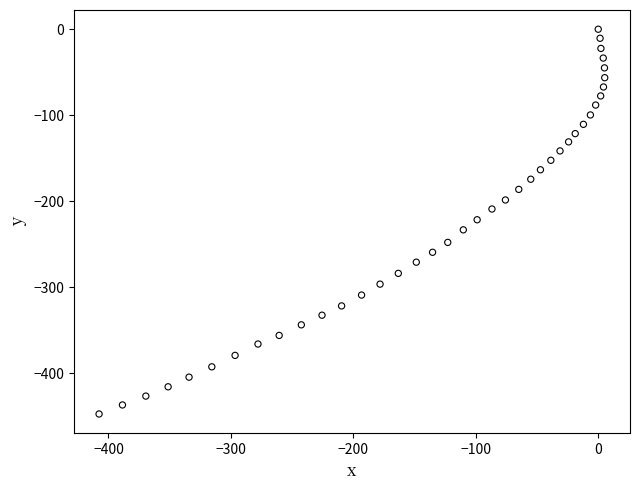

What is the range of Y values (max minus min)?

447.1